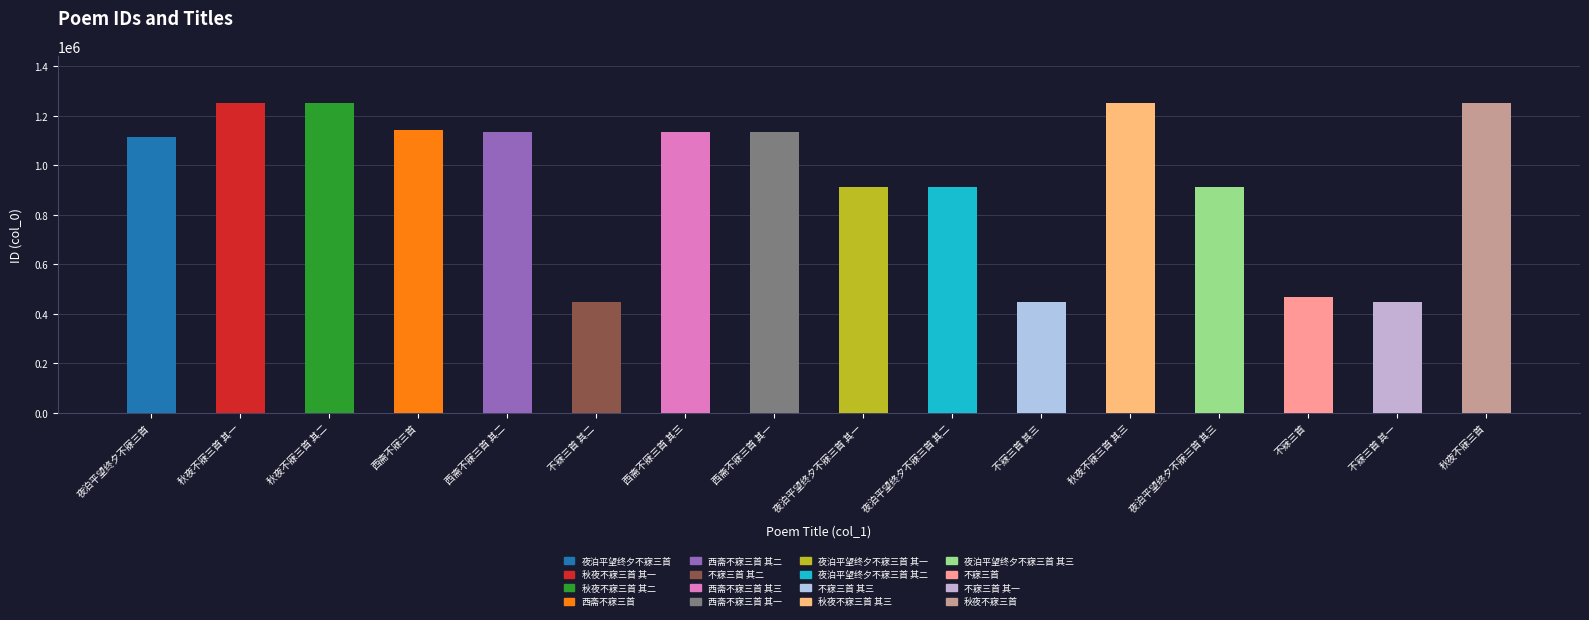

How many values are below 1136027?

8